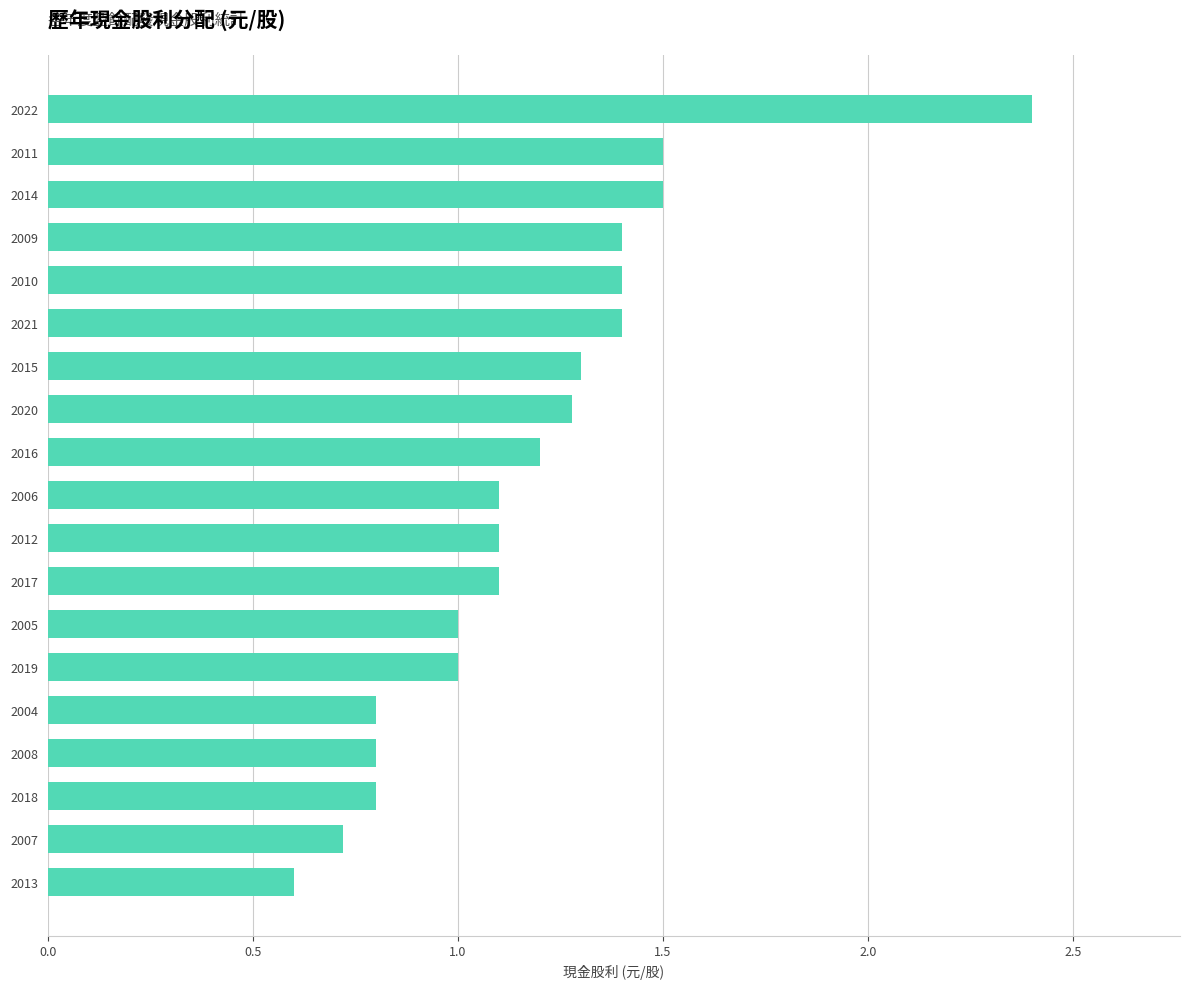

Which category has the lowest value across all series?

2013